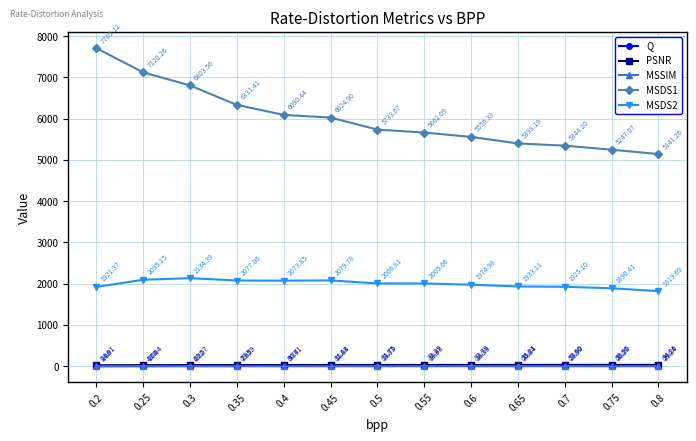

True or false: MSDS1 and PSNR intersect in this chart.

False